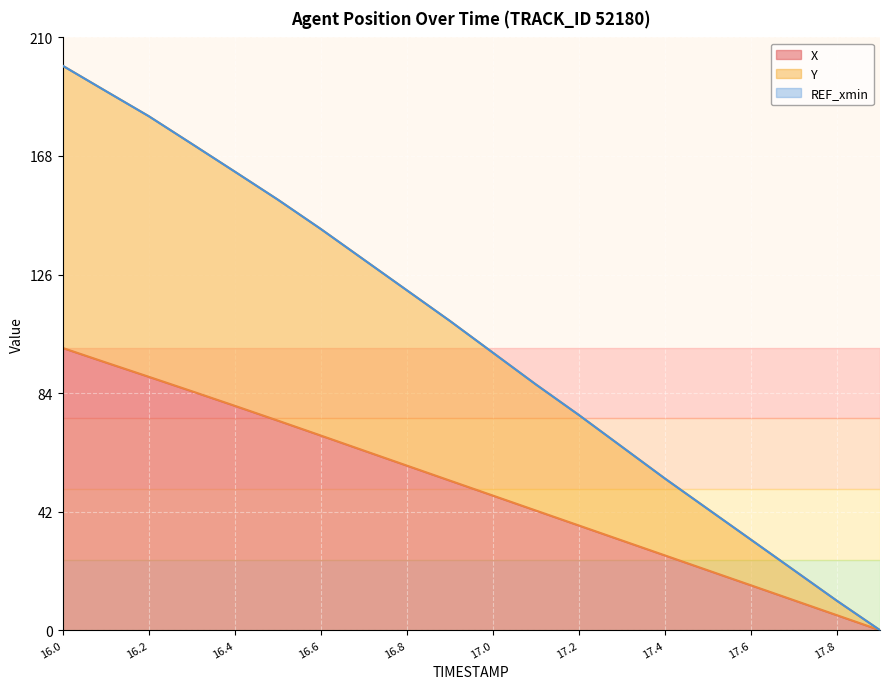

True or false: Y and X intersect in this chart.

False